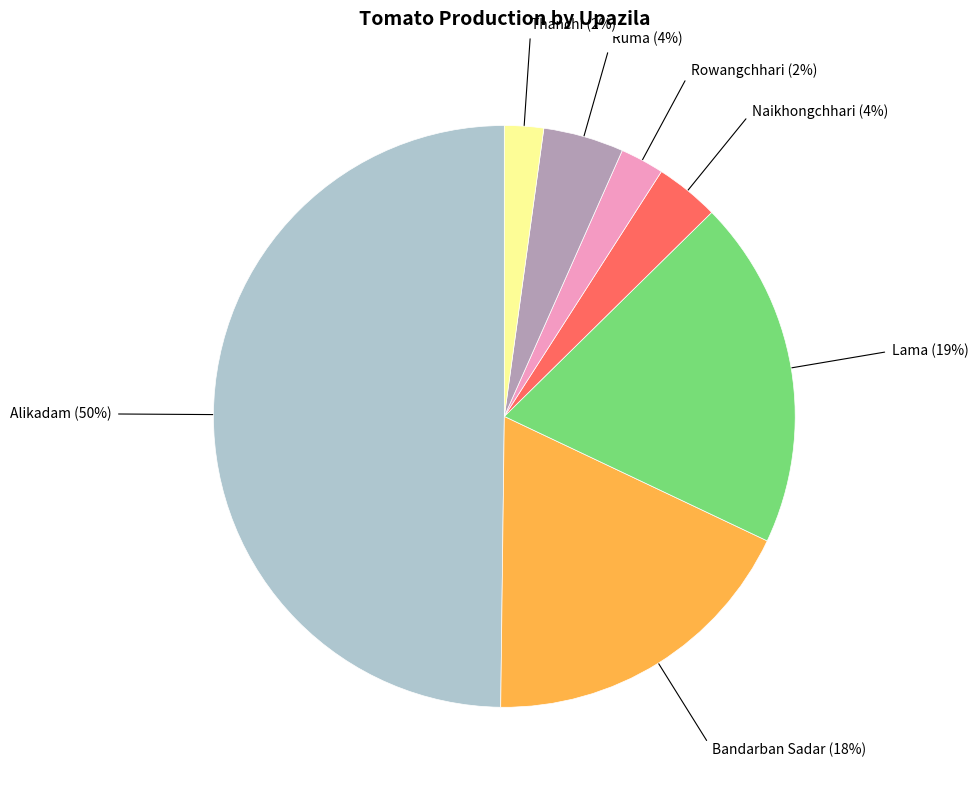

Is it true that Bandarban Sadar is 9% of the pie?

False